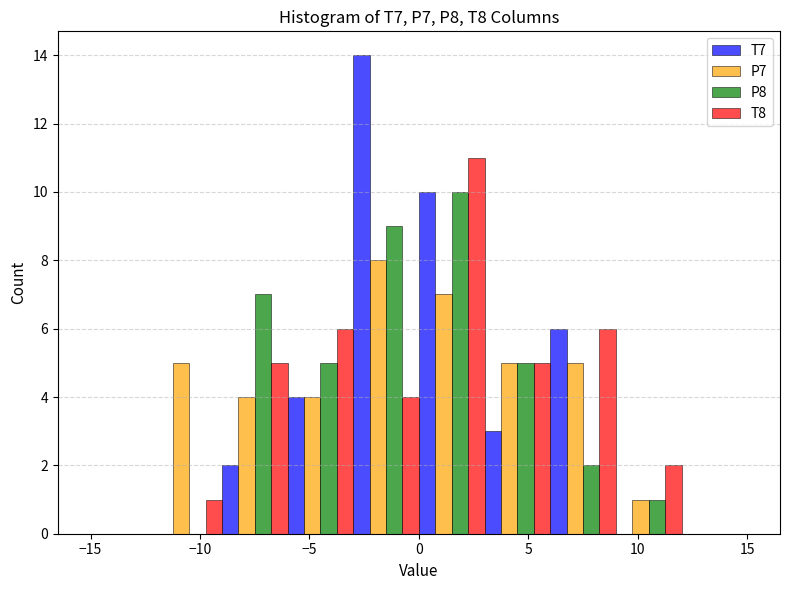

Reading left to right, list every range on the x-axis with the height of the bar of each series over it. The values are not printed on the chart, so give them approximately, as read against the axis.

-15 to -12: T7=0	P7=0	P8=0	T8=0
-12 to -9: T7=0	P7=5	P8=0	T8=1
-9 to -6: T7=2	P7=4	P8=7	T8=5
-6 to -3: T7=4	P7=4	P8=5	T8=6
-3 to 0: T7=14	P7=8	P8=9	T8=4
0 to 3: T7=10	P7=7	P8=10	T8=11
3 to 6: T7=3	P7=5	P8=5	T8=5
6 to 9: T7=6	P7=5	P8=2	T8=6
9 to 12: T7=0	P7=1	P8=1	T8=2
12 to 15: T7=0	P7=0	P8=0	T8=0